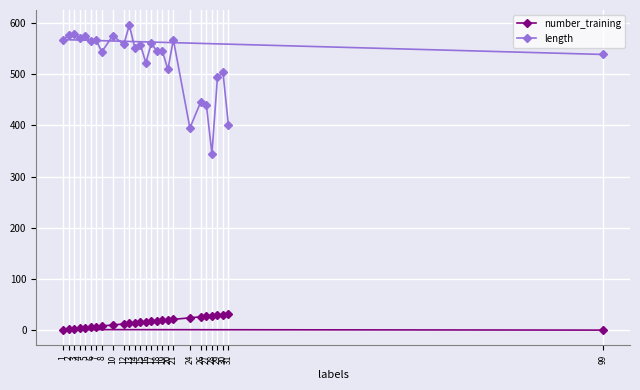

Where does the number_training series first go above 15?

16